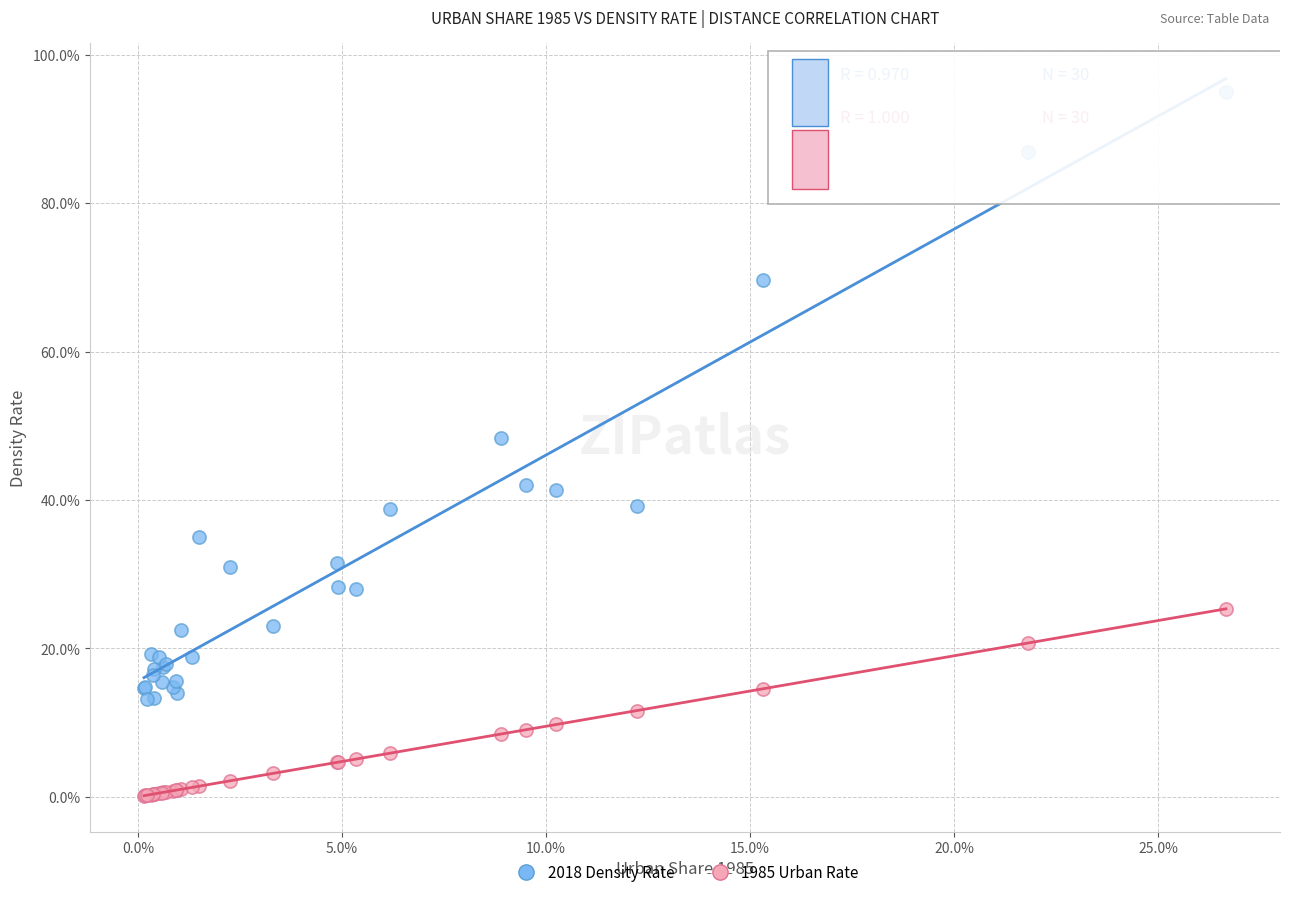

Which series contains the lowest Y value?

1985 Urban Rate